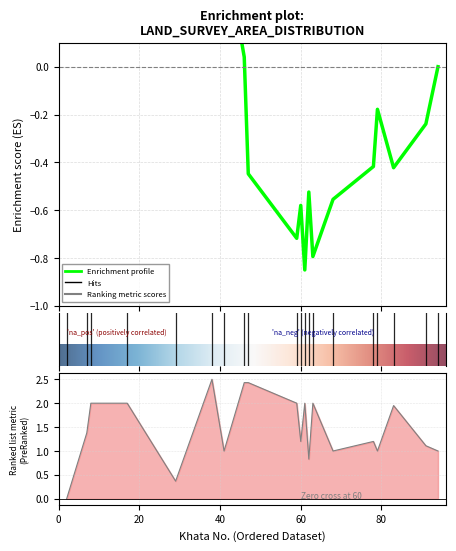

Rank the categories by value from highest to lowest.

38, 46, 47, 8, 17, 59, 61, 63, 83, 7, 60, 78, 91, 41, 68, 79, 94, 62, 29, 2